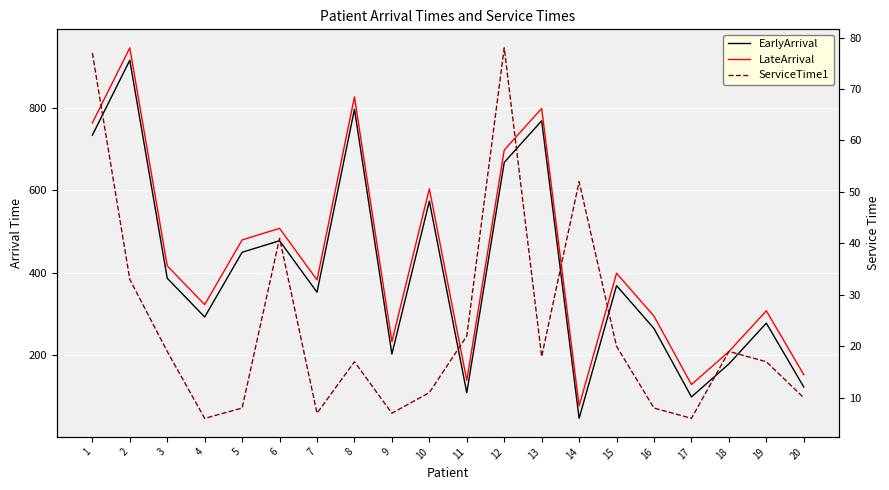

Where does the ServiceTime1 series first go above 18?

1